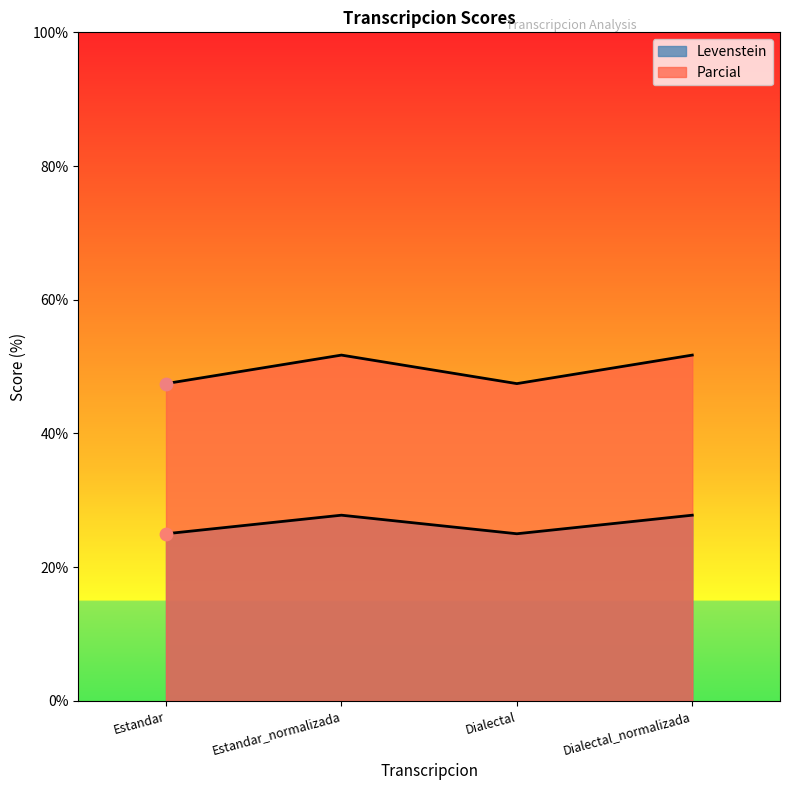

Which series reaches the minimum Y coordinate?

Levenstein